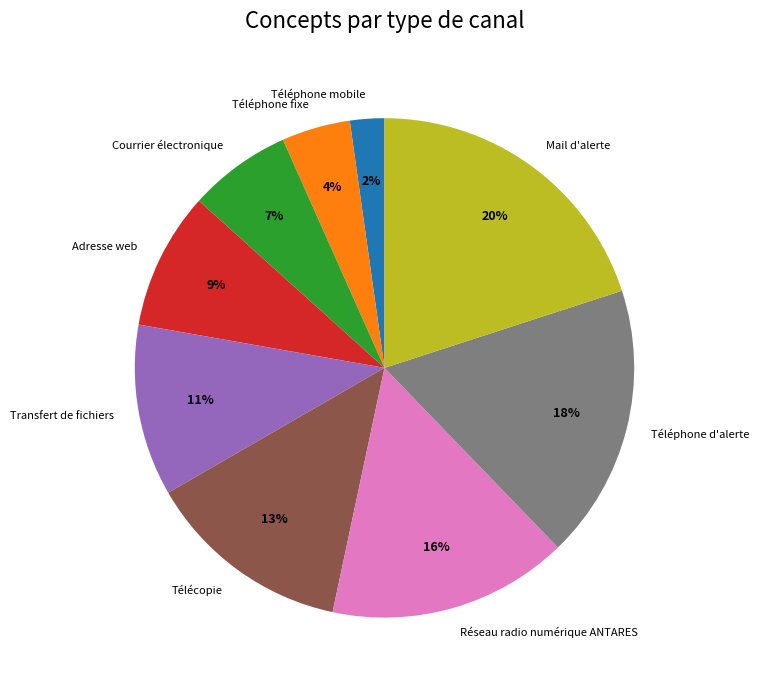

Is Réseau radio numérique ANTARES the majority of the pie?

No